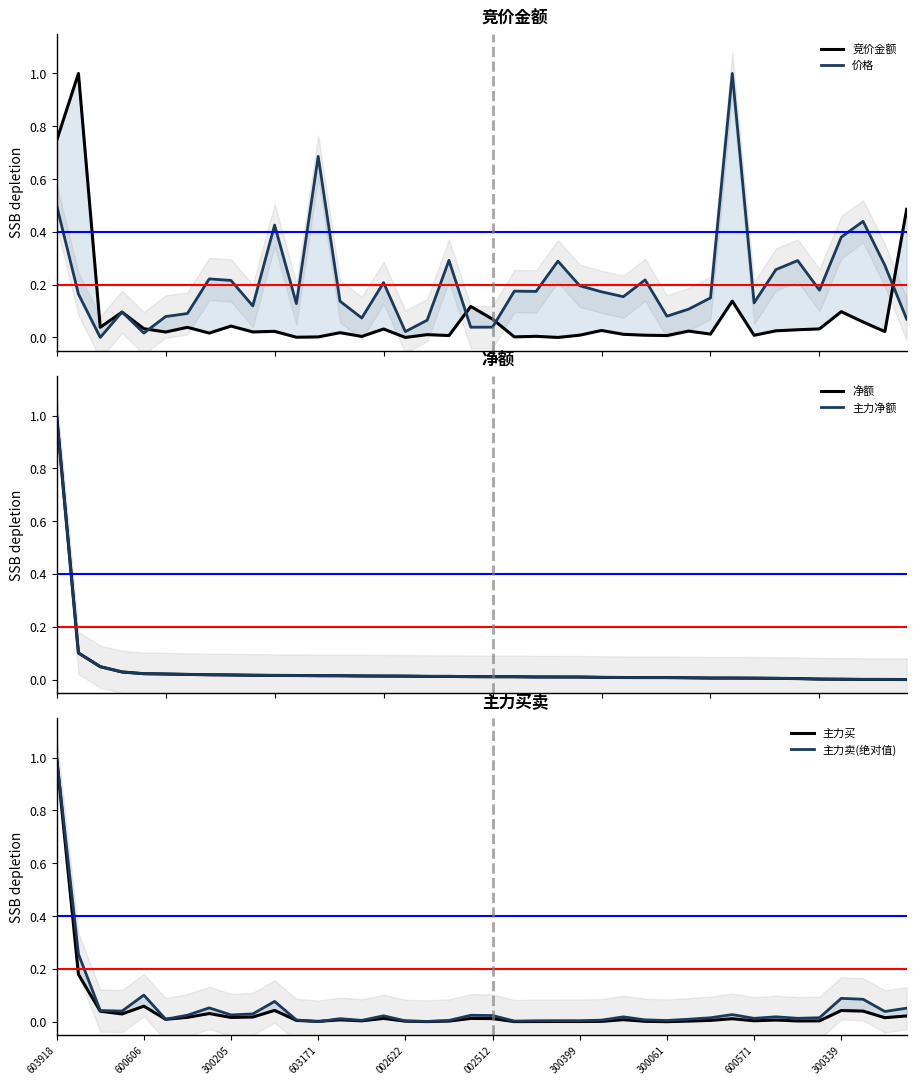

Rank the series at 002622 from highest to lowest value.

价格, 净额, 主力净额, 主力卖(绝对值), 主力买, 竞价金额